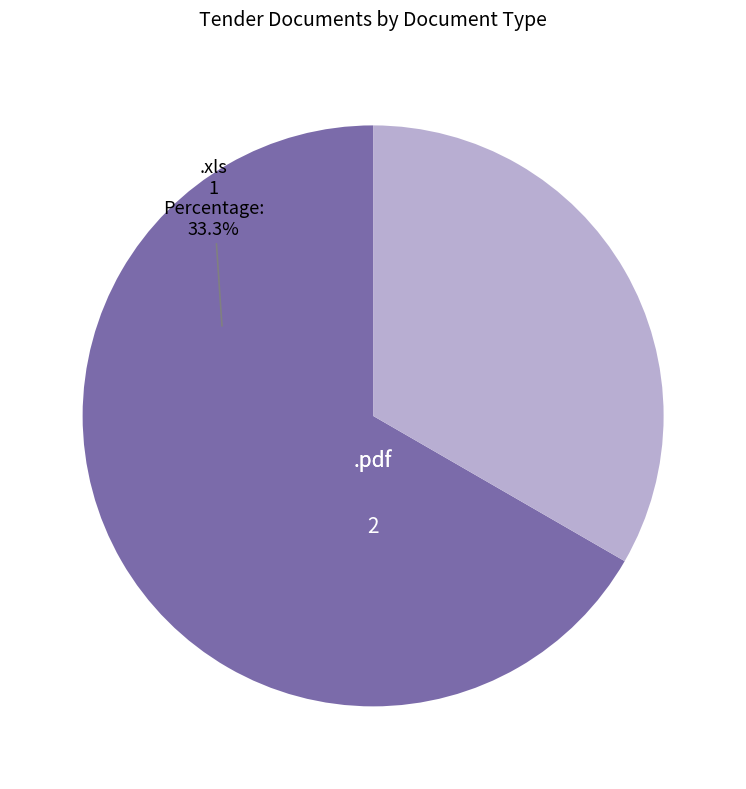

What is the change in value from .pdf to .xls?

-1